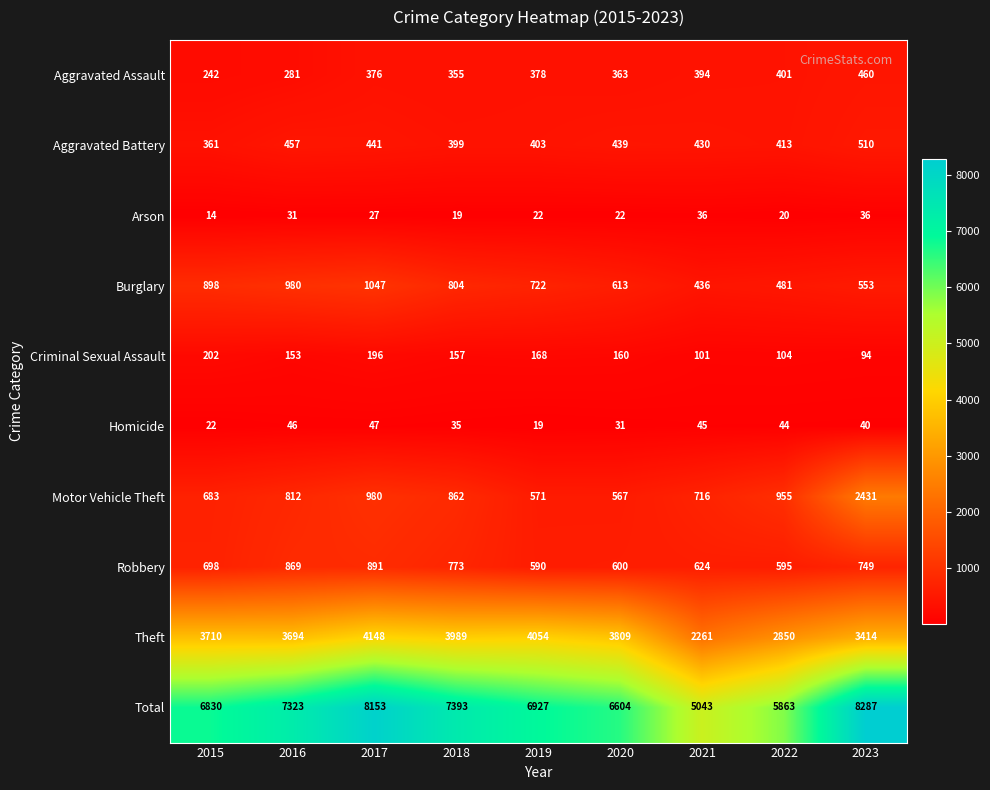

Rank the series by their maximum value, from lowest to highest.

Arson, Homicide, Criminal Sexual Assault, Aggravated Assault, Aggravated Battery, Robbery, Burglary, Motor Vehicle Theft, Theft, Total